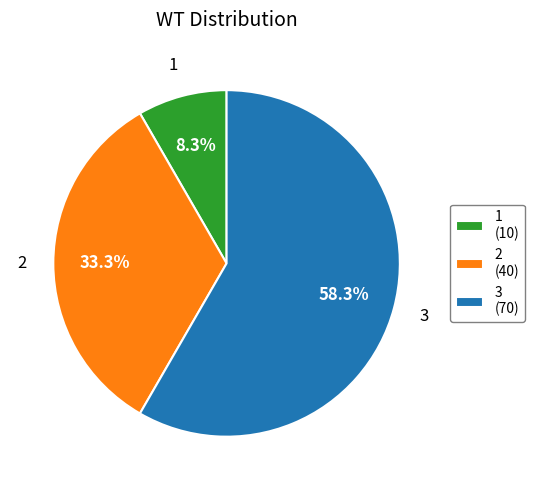

What is the smallest slice in the pie chart?

1